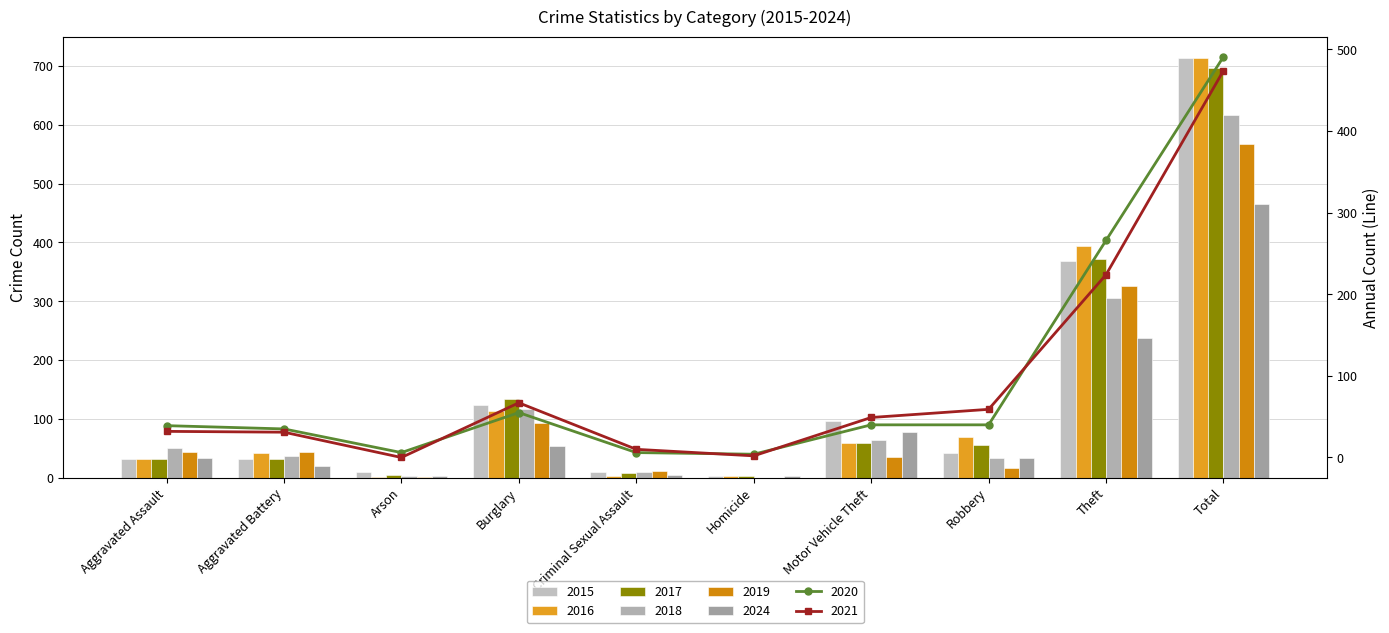

Where does the 2019 series first go above 43?

Aggravated Battery